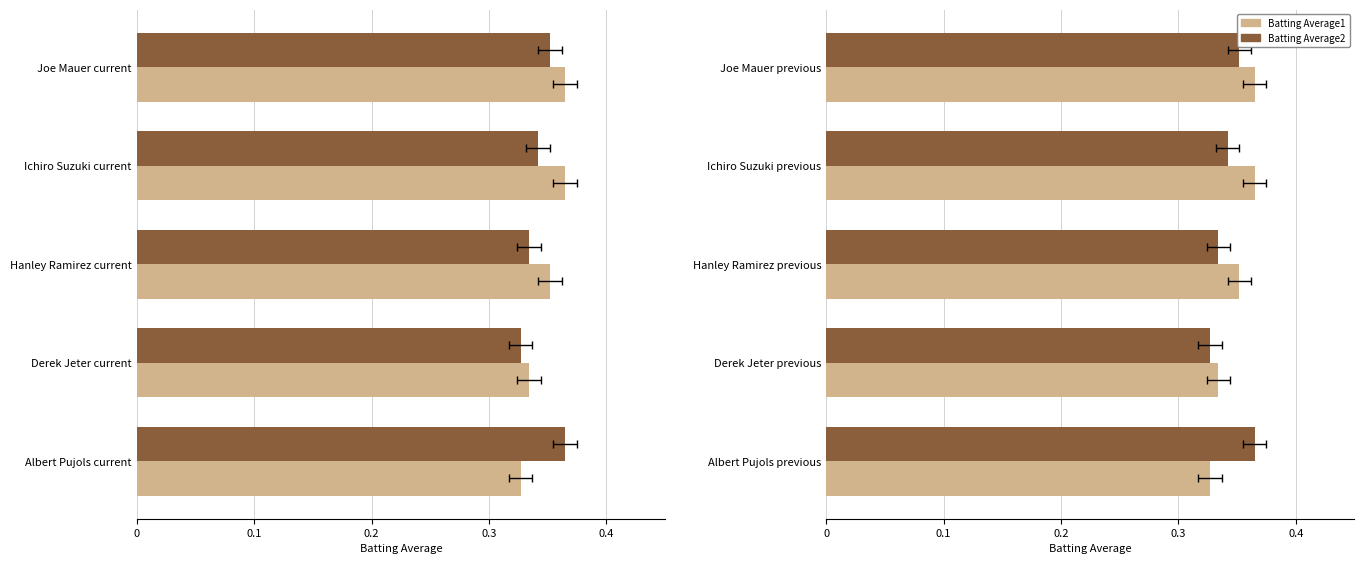

Reading right to left, transcribe all the data shown in this chart.

Batting Average1: 0.3	0.3	0.4	0.4	0.4
Batting Average2: 0.4	0.3	0.3	0.3	0.4